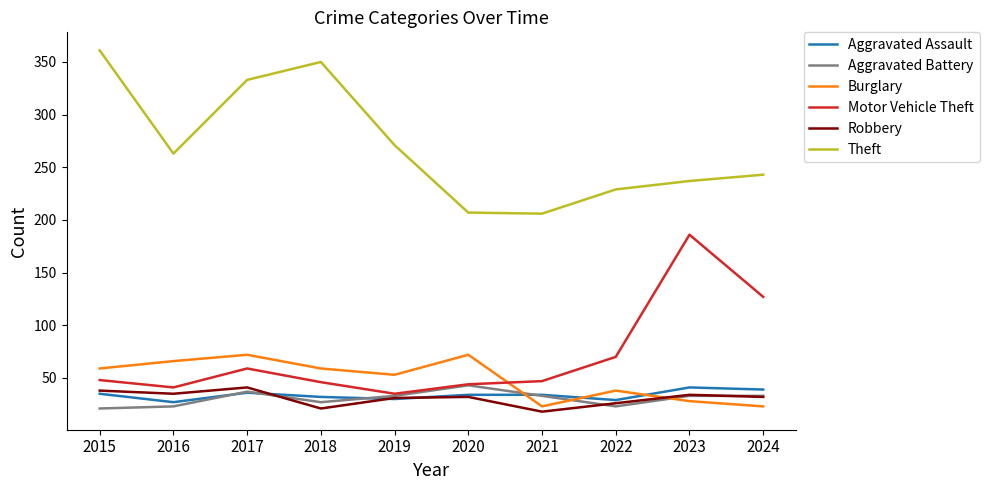

Which series has the largest total across all categories?

Theft